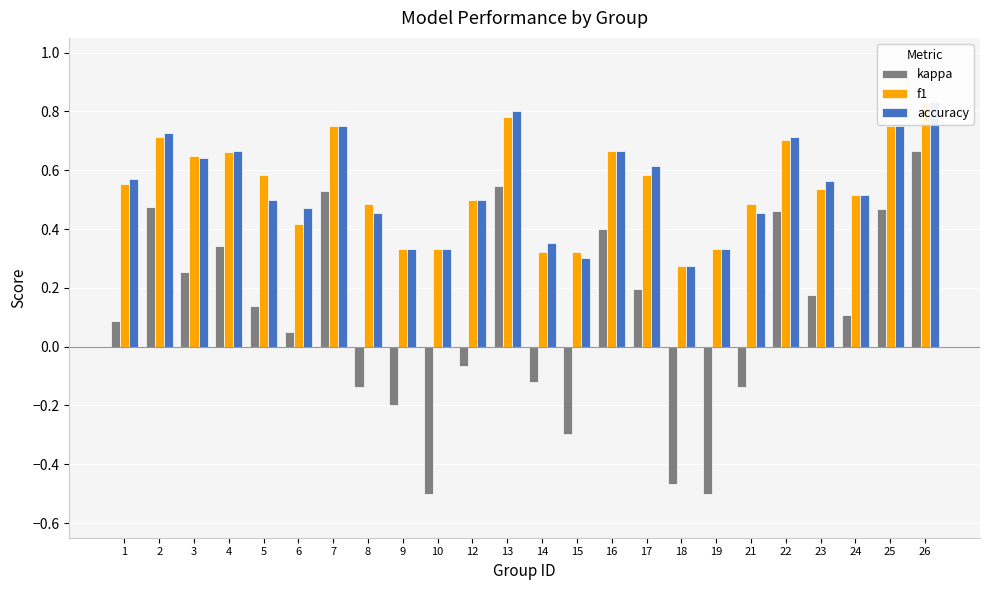

List the series in order of their peak value, lowest first.

kappa, f1, accuracy